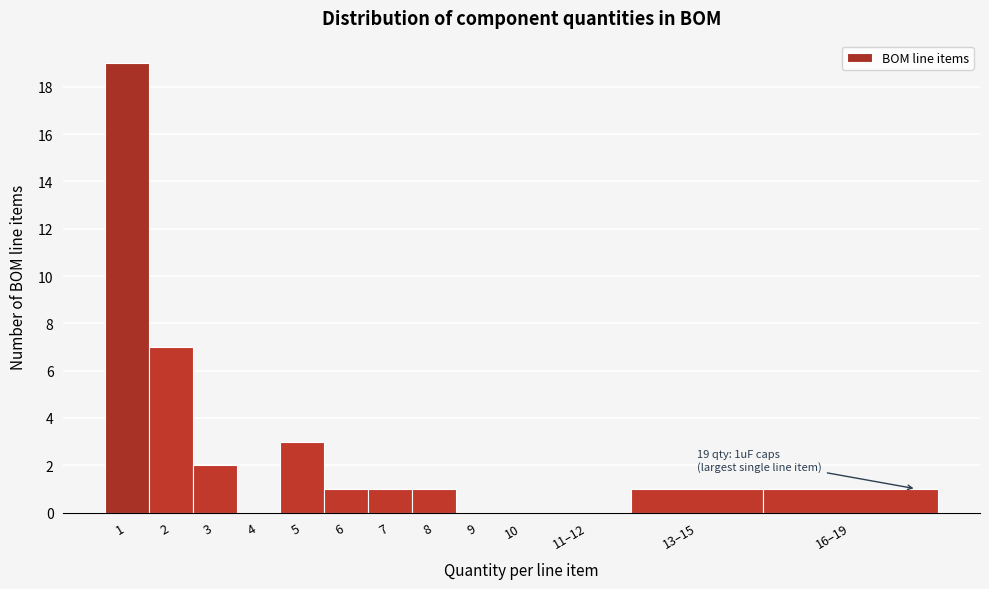

Reading left to right, transcribe all the data shown in this chart.

1=19	2=7	3=2	4=0	5=3	6=1	7=1	8=1	9=0	10=0	11–12=0	13–15=1	16–19=1